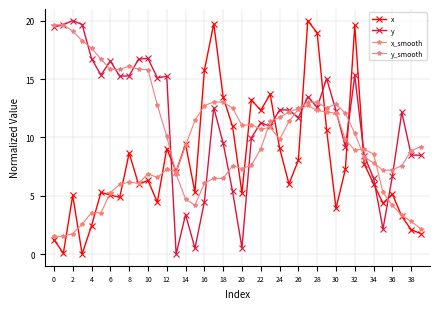

Does the chart have visible grid lines?

Yes